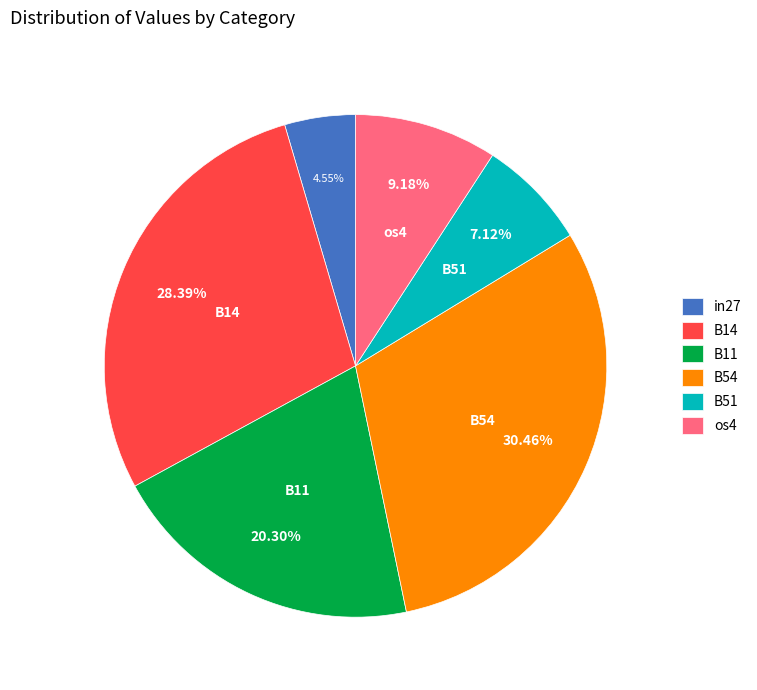

How many segments does this pie chart have?

6